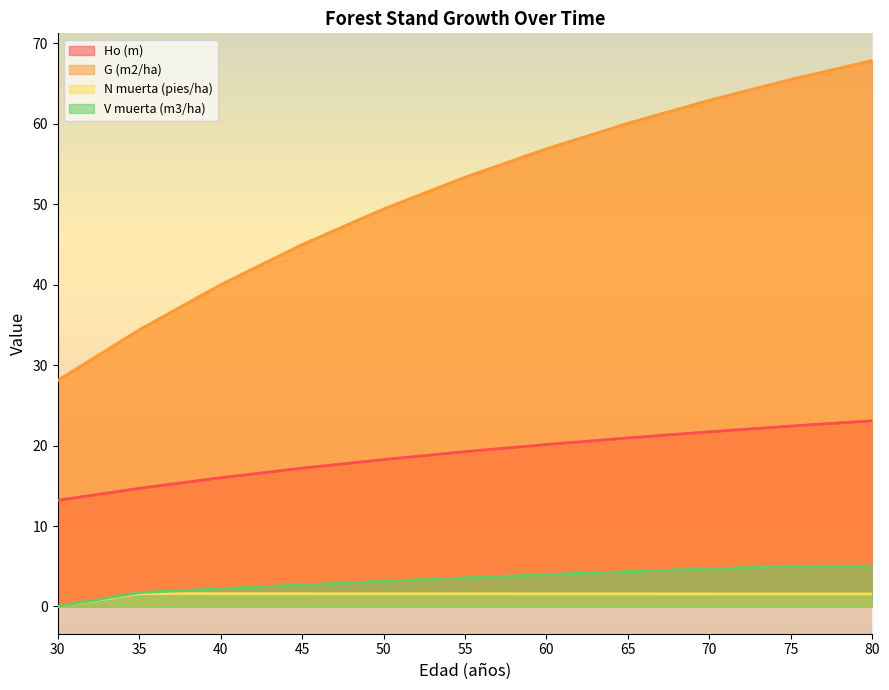

Reading left to right, list all the values displayed in this chart.

Ho (m): 13.2	14.7	16.0	17.2	18.3	19.2	20.1	20.9	21.7	22.4	23.1
G (m2/ha): 28.1	34.4	40.0	45.0	49.4	53.4	56.9	60.1	62.9	65.5	67.9
N muerta (pies/ha): 0.0	1.6	1.6	1.6	1.6	1.6	1.6	1.6	1.6	1.6	1.6
V muerta (m3/ha): 0.0	1.7	2.2	2.7	3.1	3.6	4.0	4.3	4.7	5.0	5.0